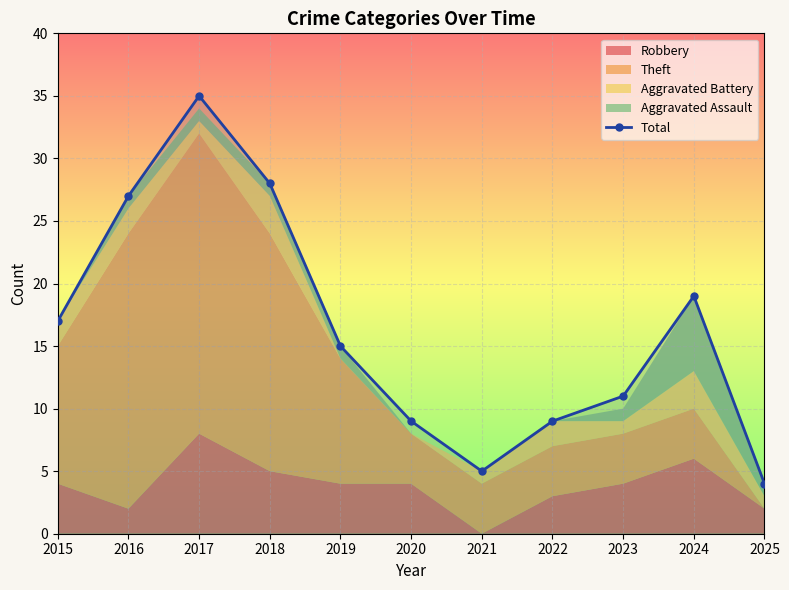

How many values exceed 15?

5